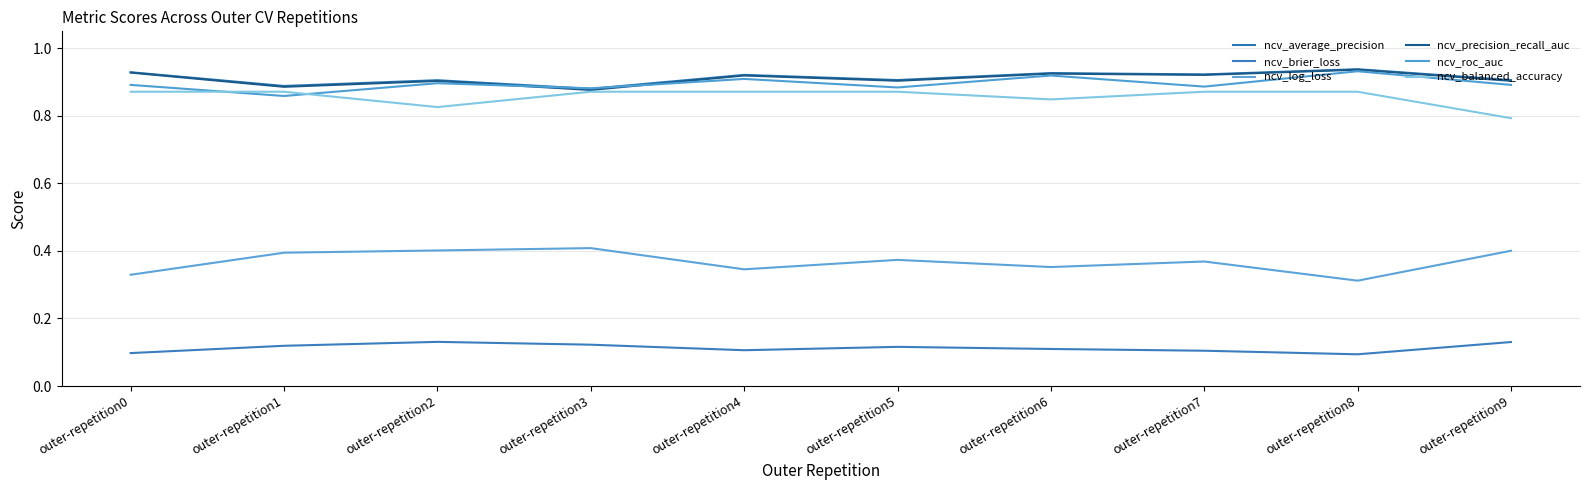

What is the sum of all ncv_brier_loss values?

1.1